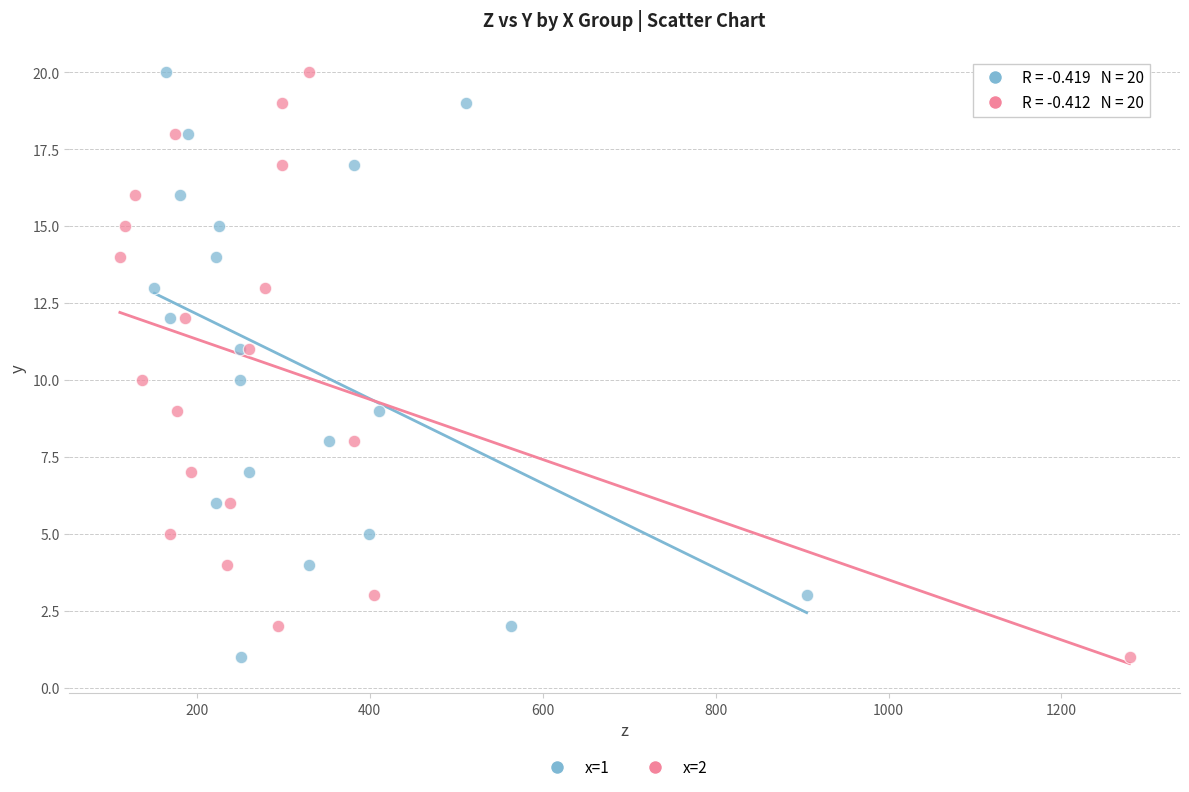

What are all the series names shown in the legend?

x=1, x=2